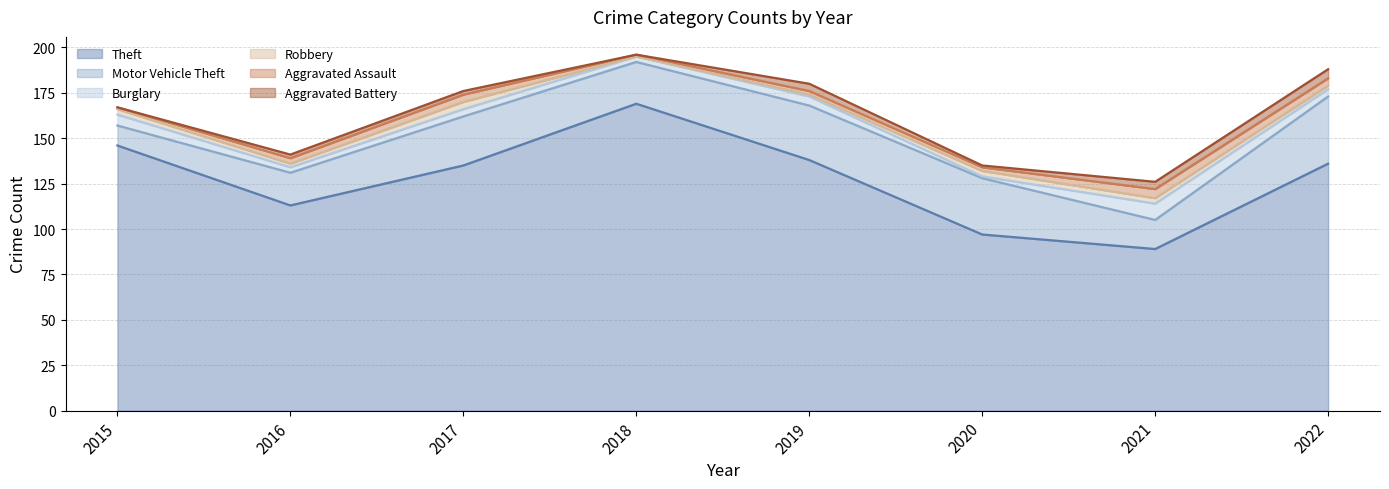

Which series changed the most between 2015 and 2018?

Theft